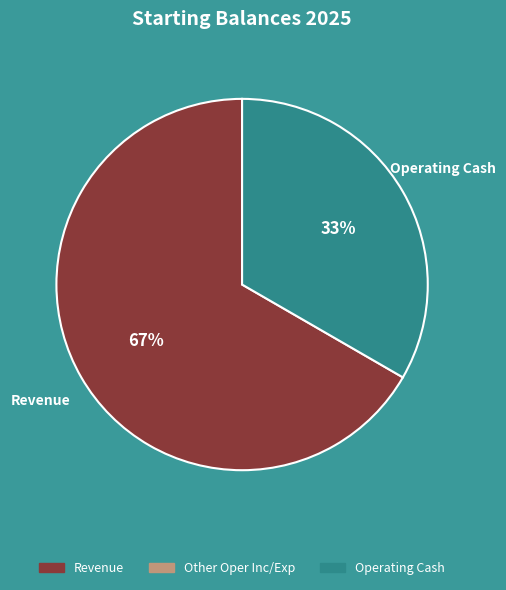

To the nearest percent, what is the average slice percentage?

50%